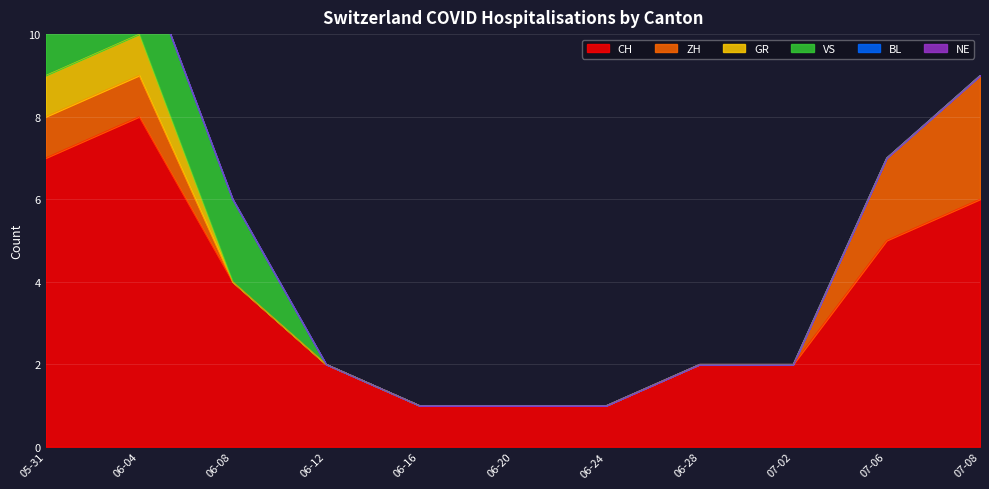

The ZH series shows 3 at 2020-07-08. True or false?

True